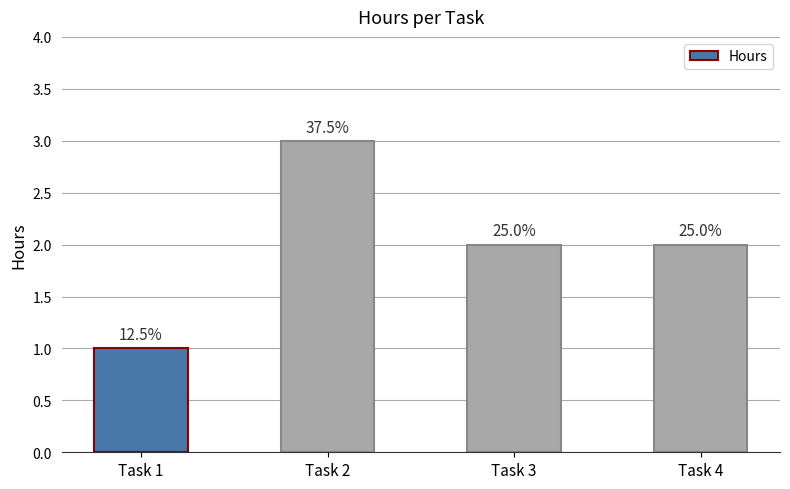

What is the greatest value displayed?

3